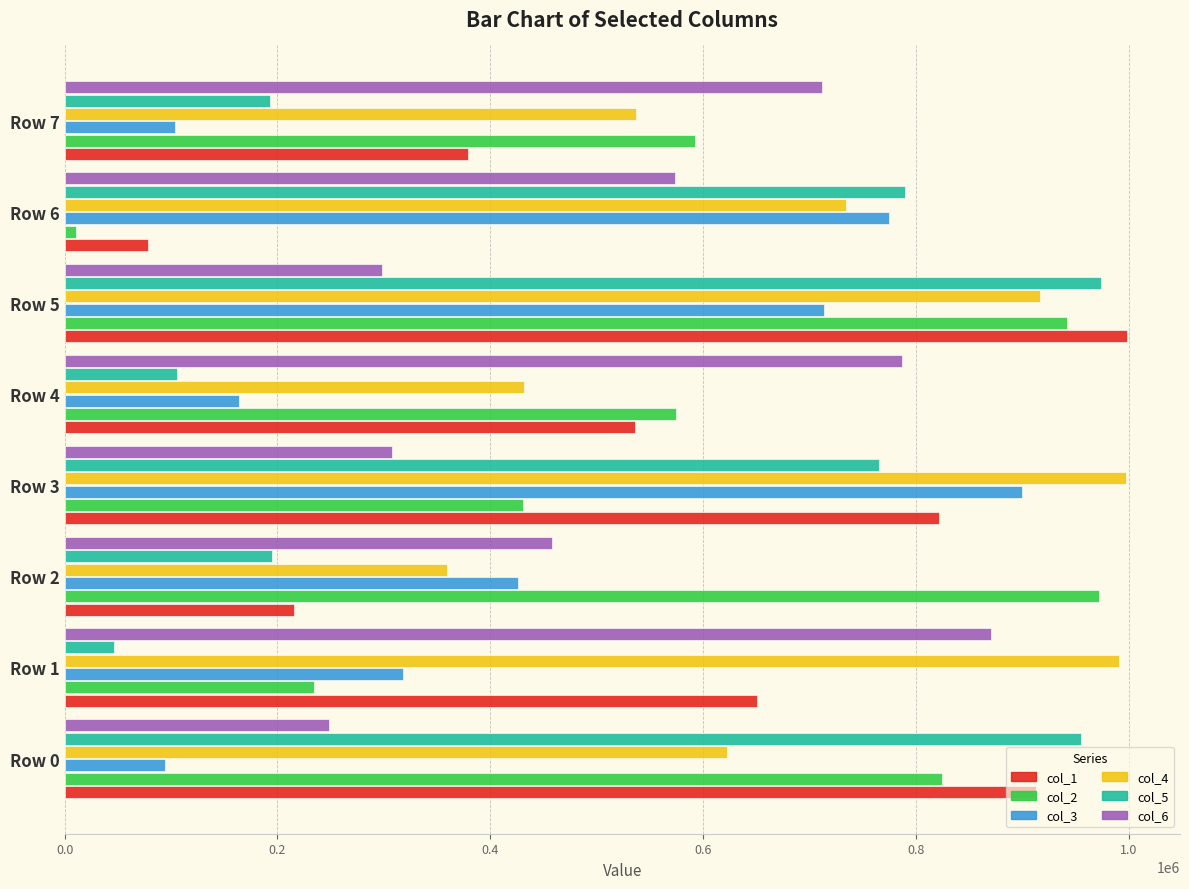

Where is col_1 nearest to the value 538056?

Row 4